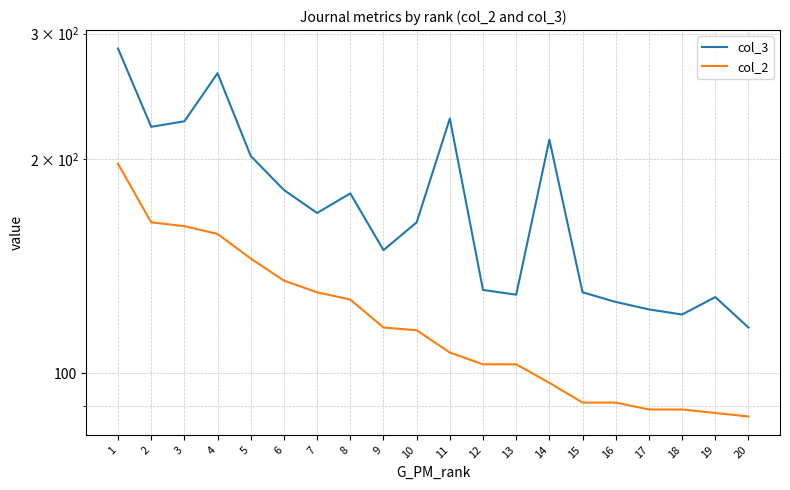

True or false: col_2 has more than 1 points higher than both neighbors.

False